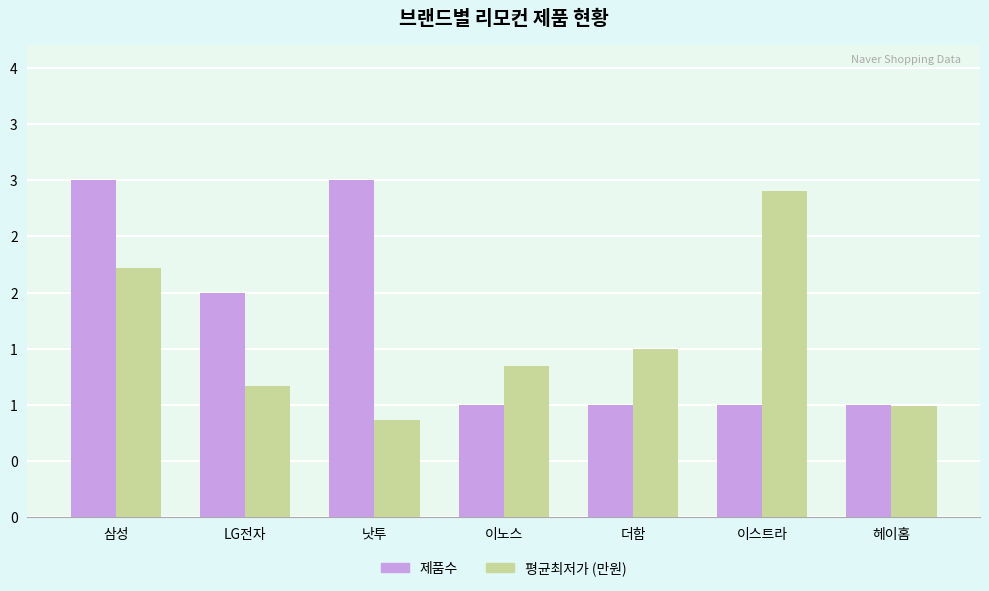

Reading right to left, transcribe all the data shown in this chart.

제품수: 헤이홈=1.0	이스트라=1.0	더함=1.0	이노스=1.0	낫투=3.0	LG전자=2.0	삼성=3.0
평균최저가 (만원): 헤이홈=1.0	이스트라=2.9	더함=1.5	이노스=1.4	낫투=0.9	LG전자=1.2	삼성=2.2